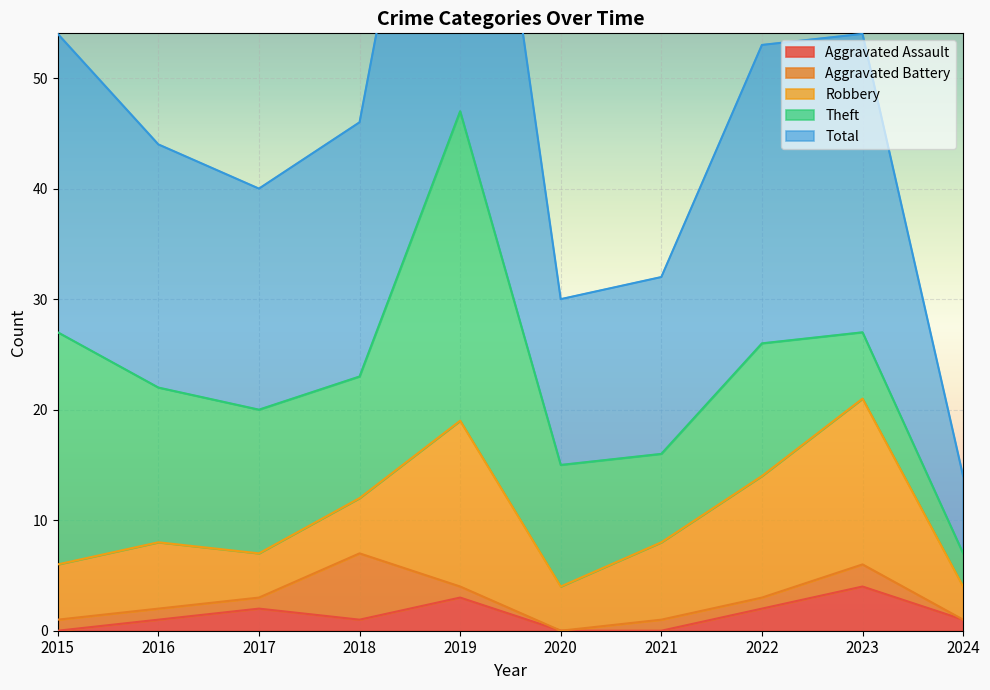

True or false: Theft has a value of 28 at 2019.

True